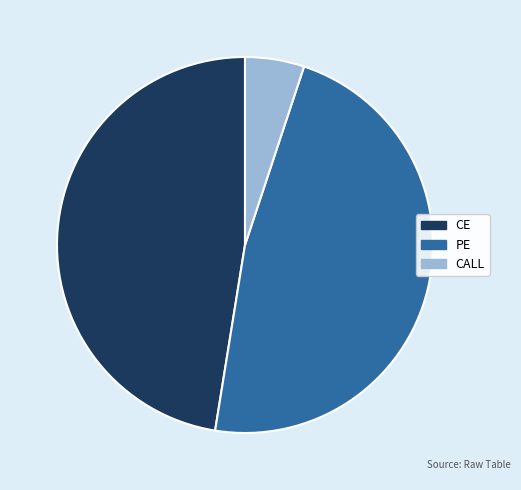

Does PE account for over 50% of the chart?

No